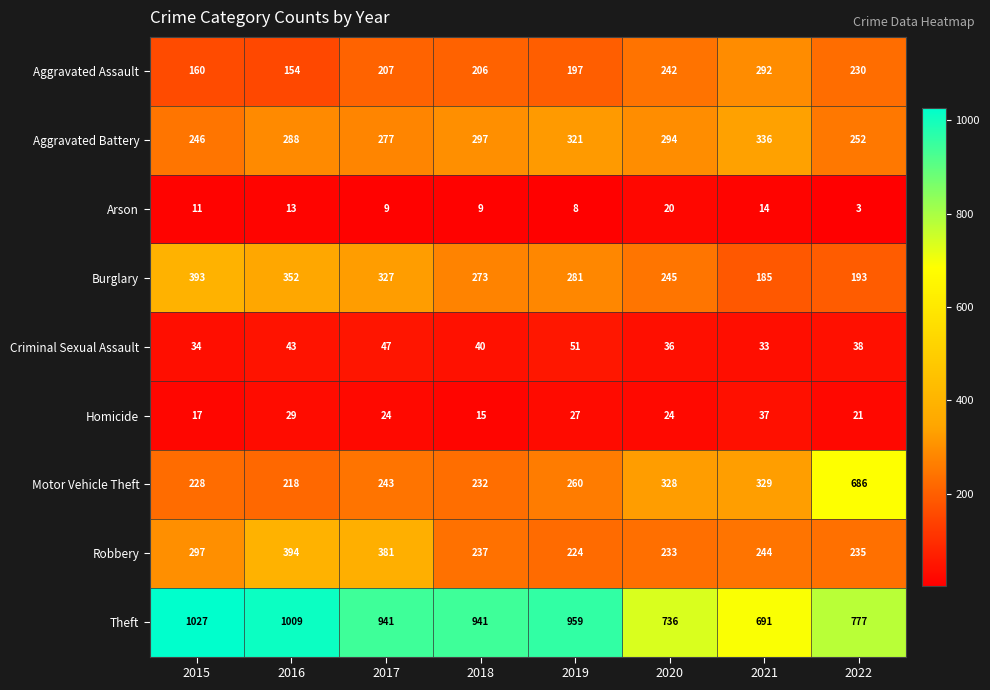

What is the sum of the Motor Vehicle Theft values at 2016 and 2020?

546